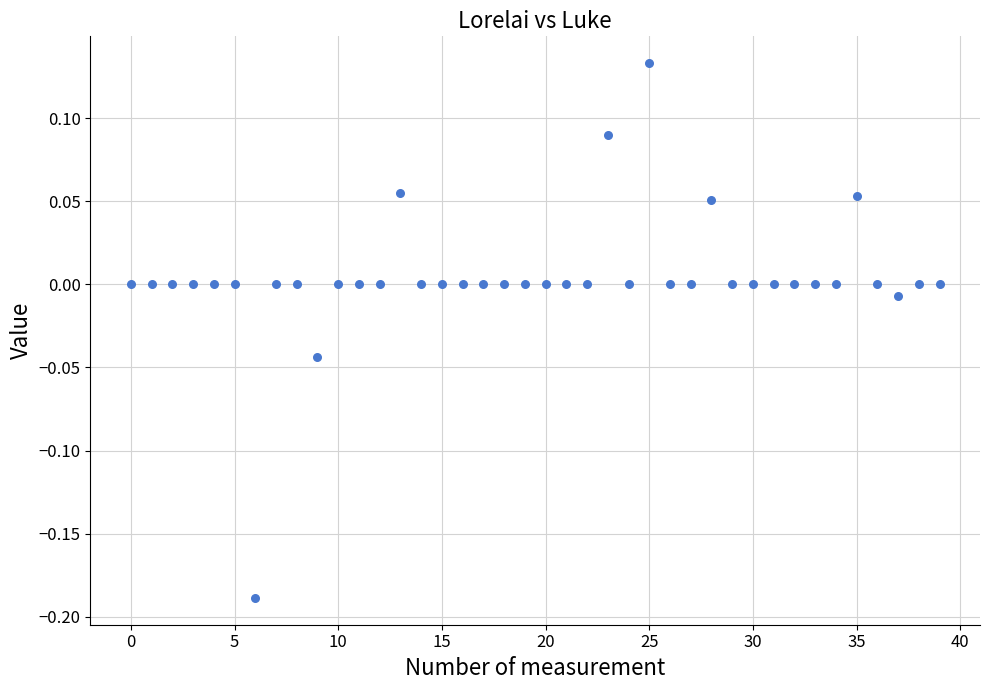

What is the range of Y values (max minus min)?

0.3